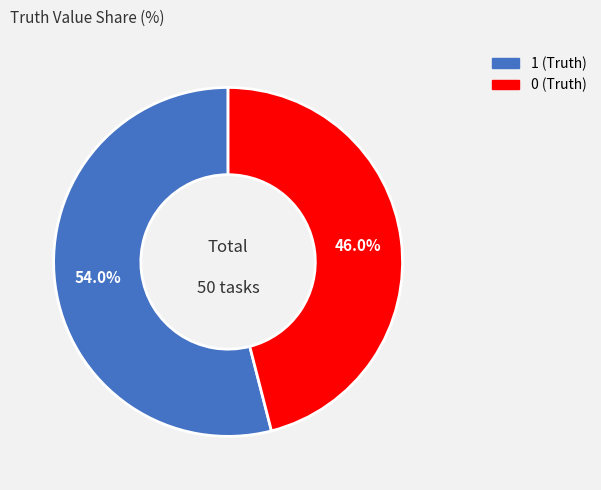

Which category accounts for the majority?

1 (Truth)